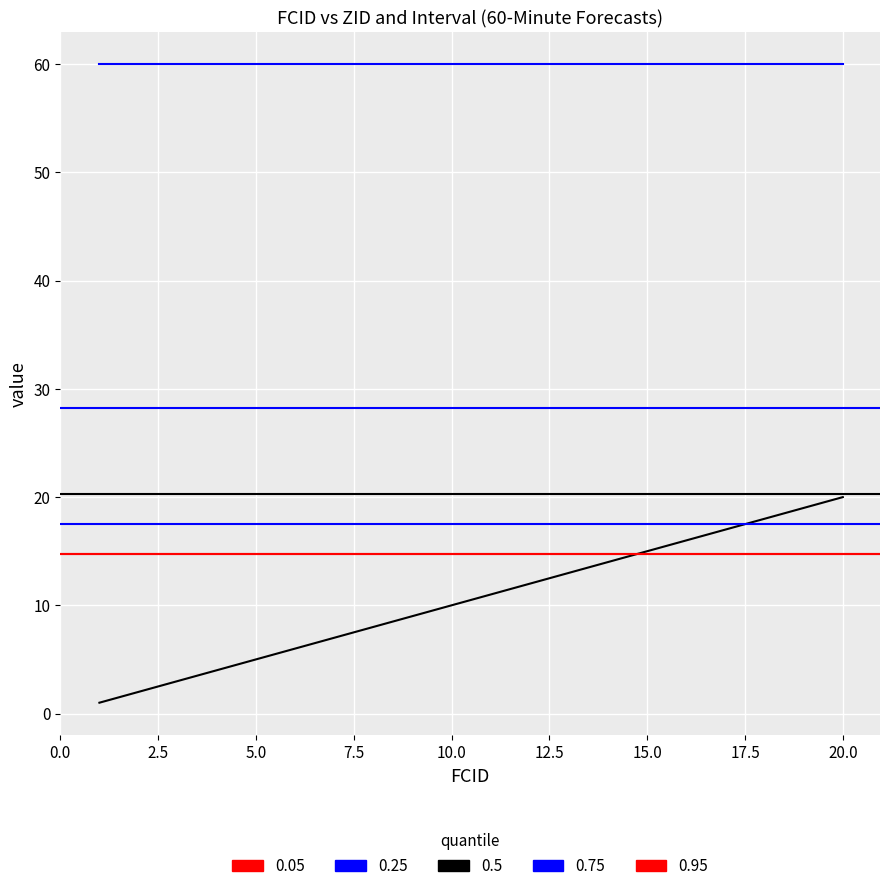

What is the ratio of the value at 12 to the value at 13?

0.9